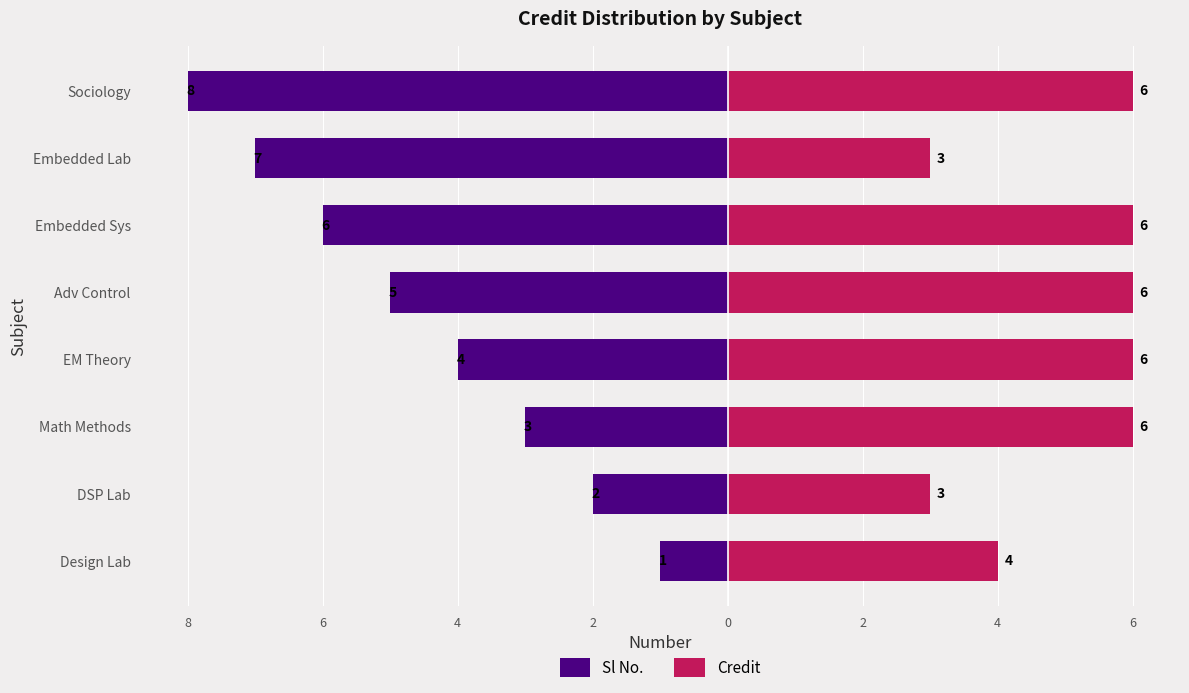

What is the difference between the maximum and minimum values in the Sl No. series?

7